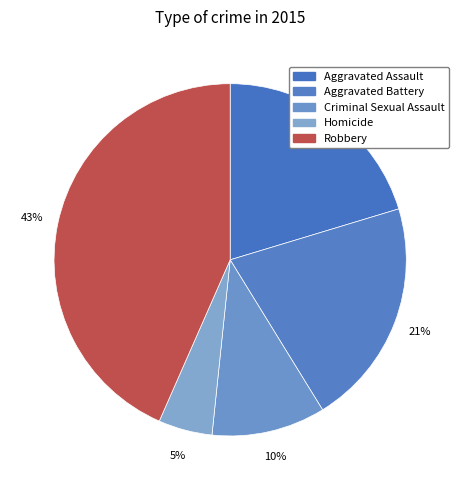

Which category has the smallest portion of the pie?

Homicide